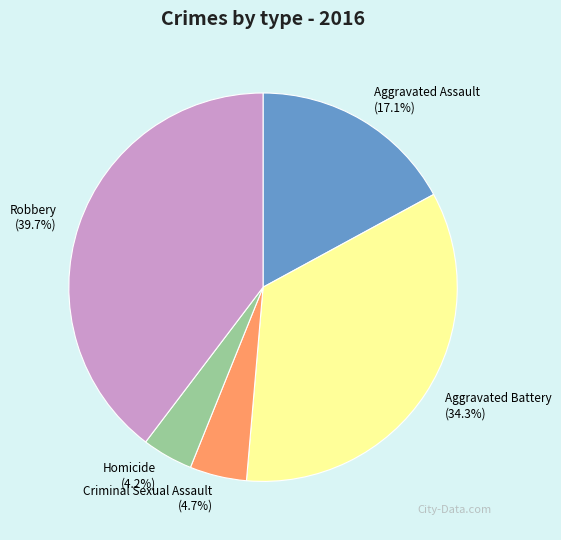

What percentage is the Criminal Sexual Assault slice, to the nearest percent?

5%